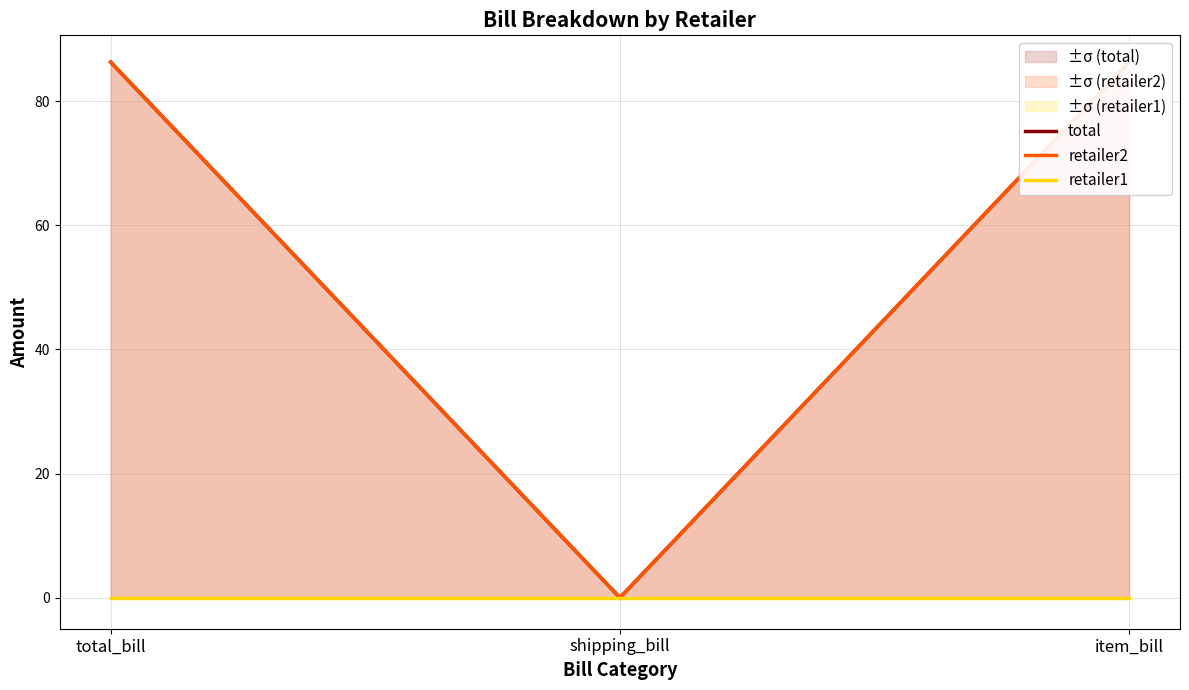

What is the value of the retailer2 point at the 1st from the left?

86.3